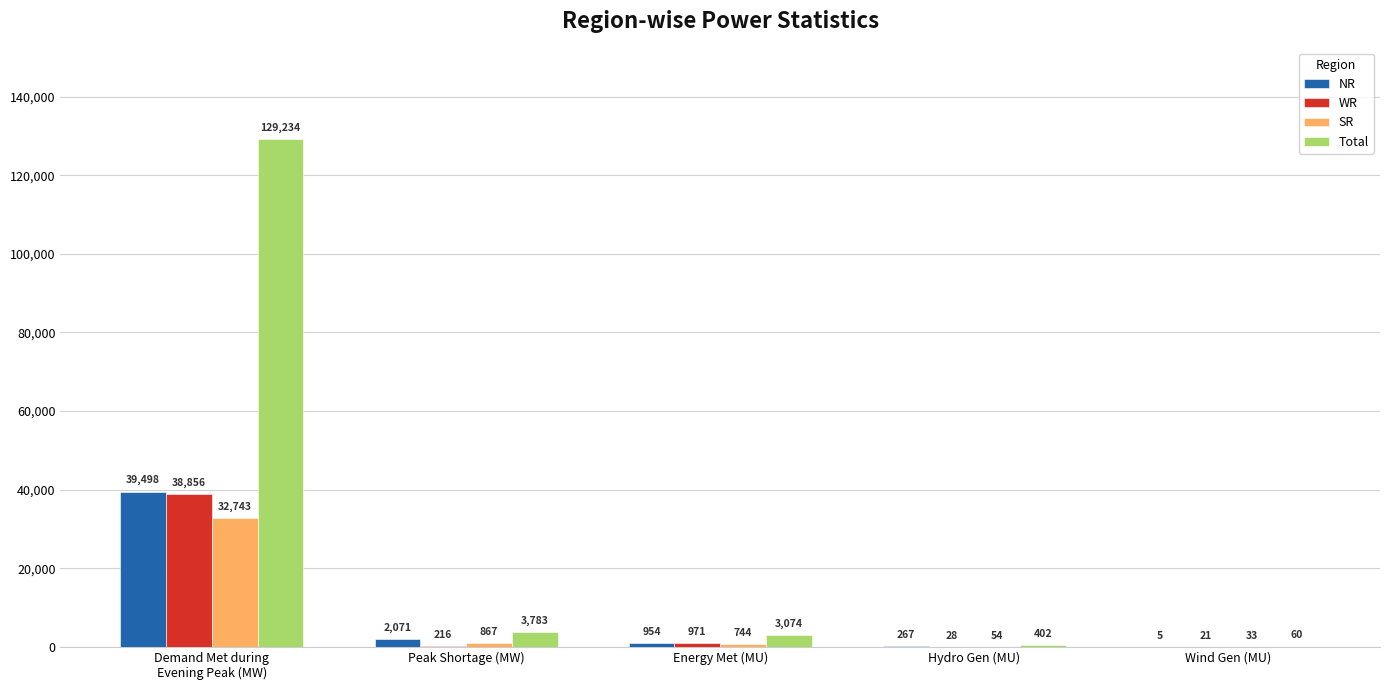

What is the sum of all Total values?

136553